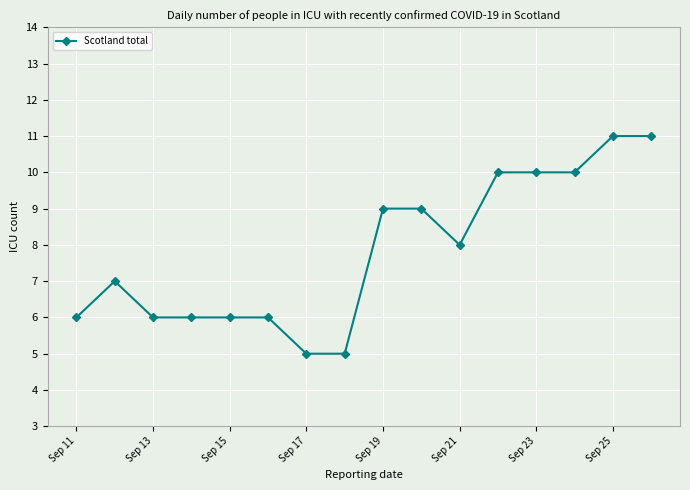

Reading left to right, what are all the values shown in this chart?

6	7	6	6	6	6	5	5	9	9	8	10	10	10	11	11